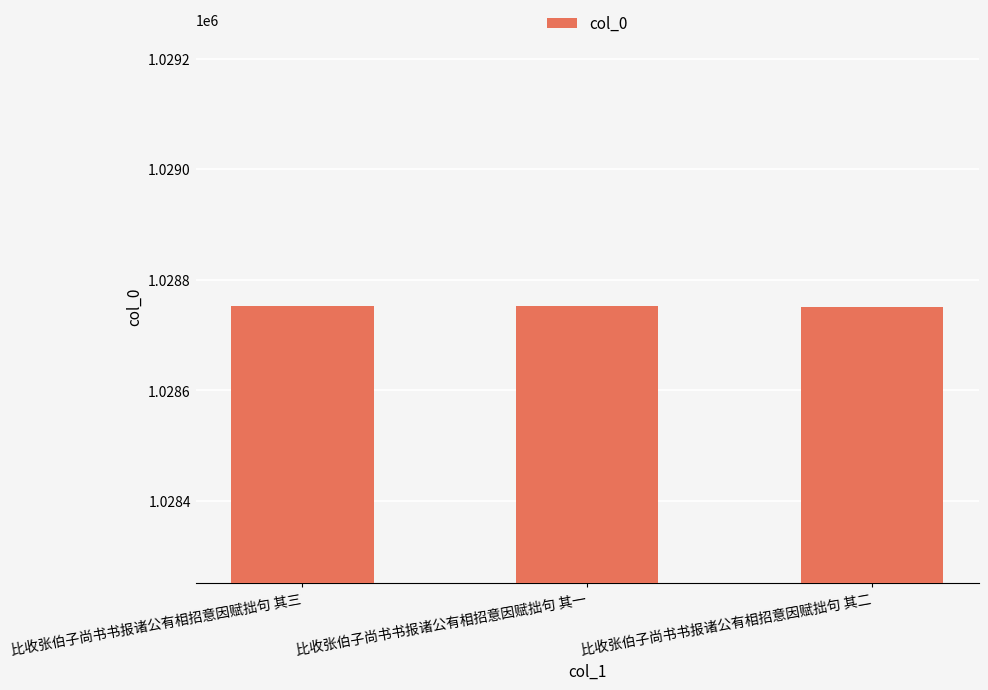

What is the sum of all values?

3086256